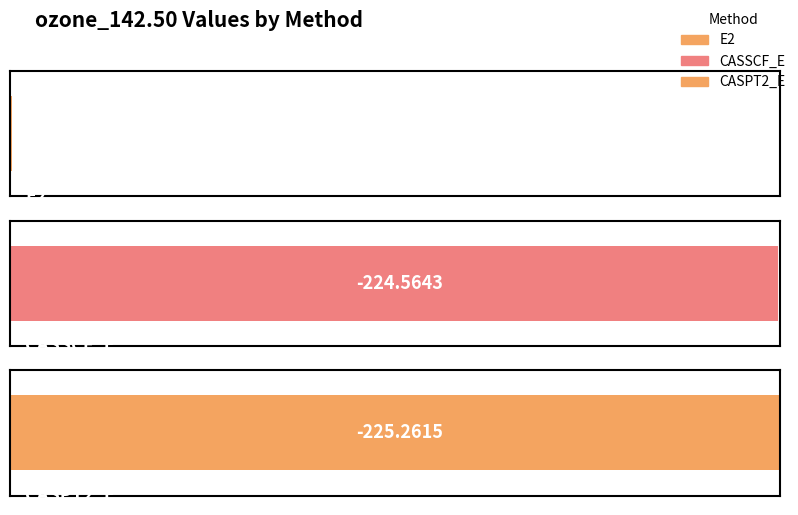

What is the label of the 1st bar from the left?

E2